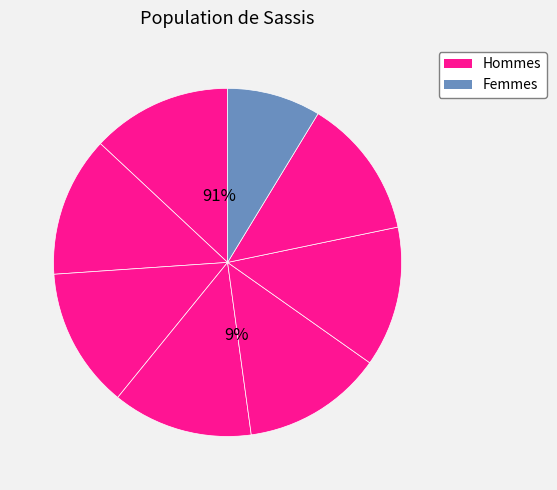

To the nearest percent, what percentage of the pie is 5?

13%